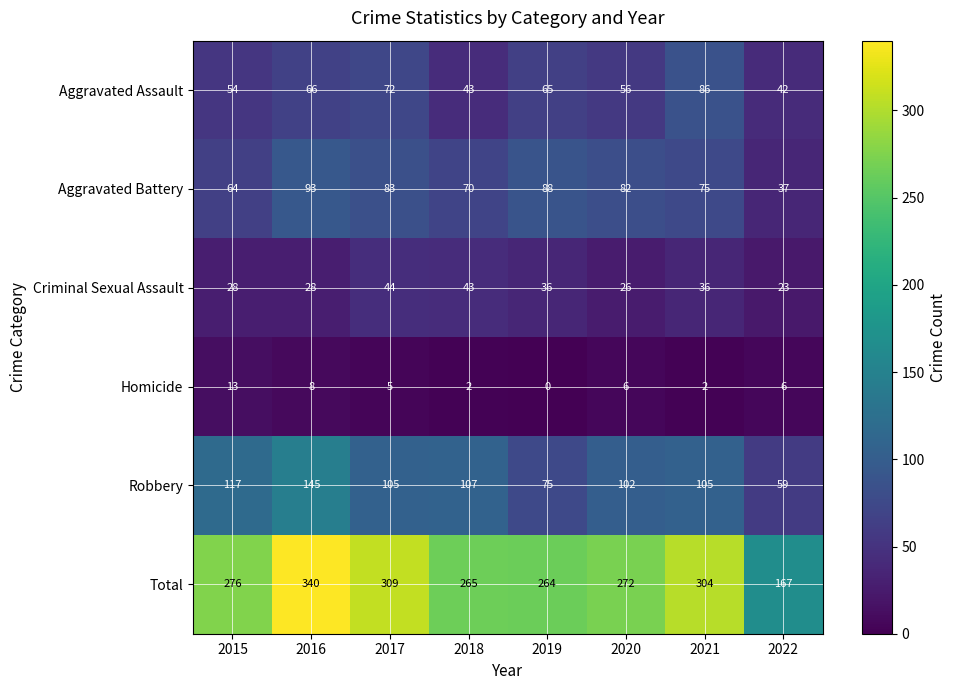

What is the difference between the second highest and minimum values in the Criminal Sexual Assault series?

20